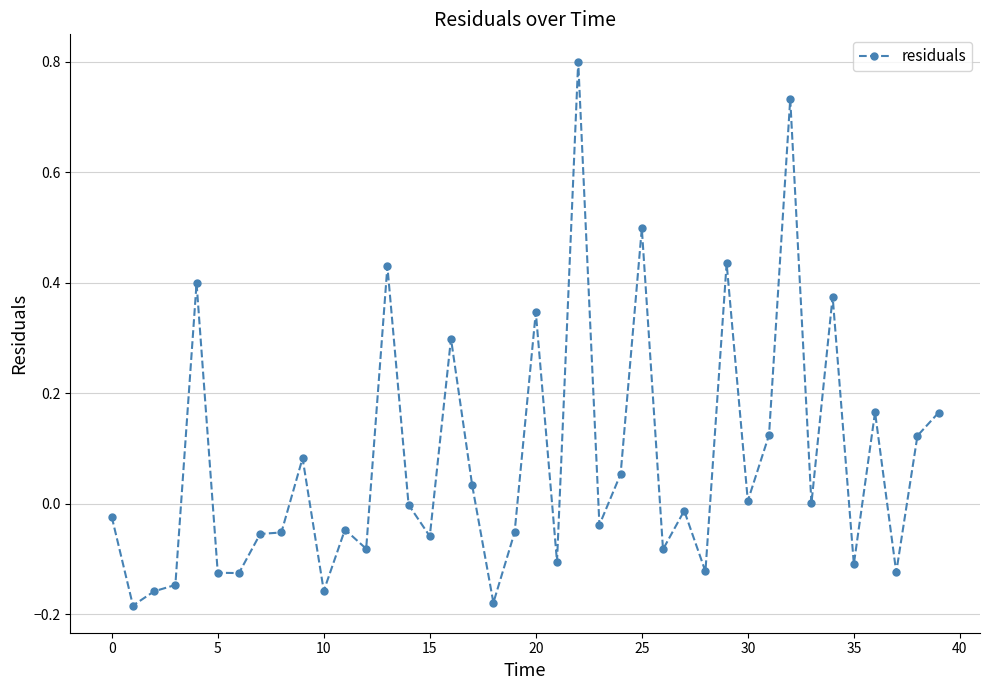

What is the difference between the maximum and minimum values?

1.0